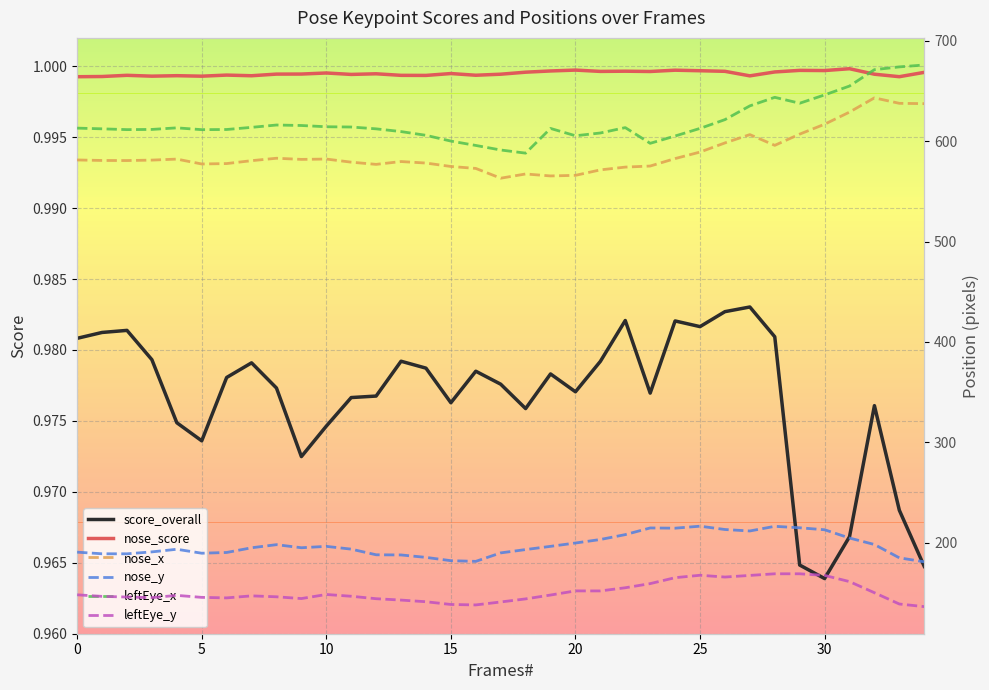

True or false: score_overall and nose_score intersect in this chart.

False